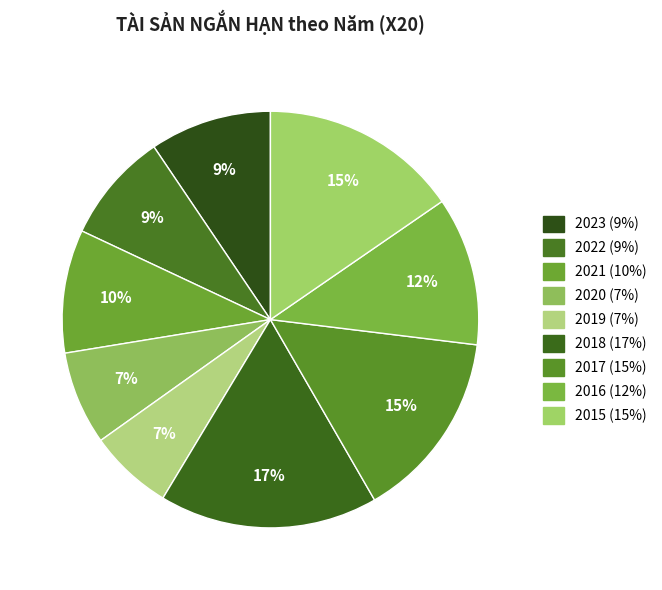

Does 2019 account for over 50% of the chart?

No